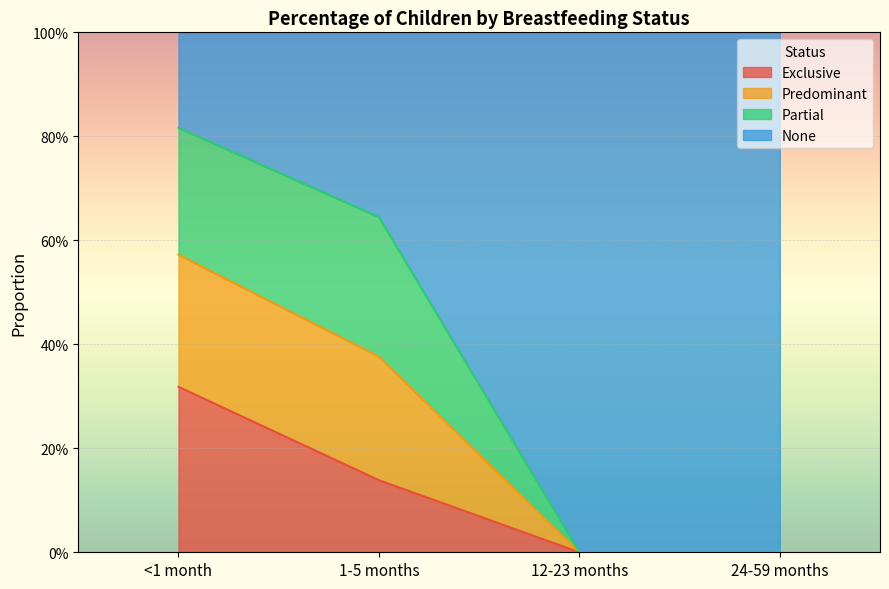

How many Exclusive values are between 0 and 1?

4